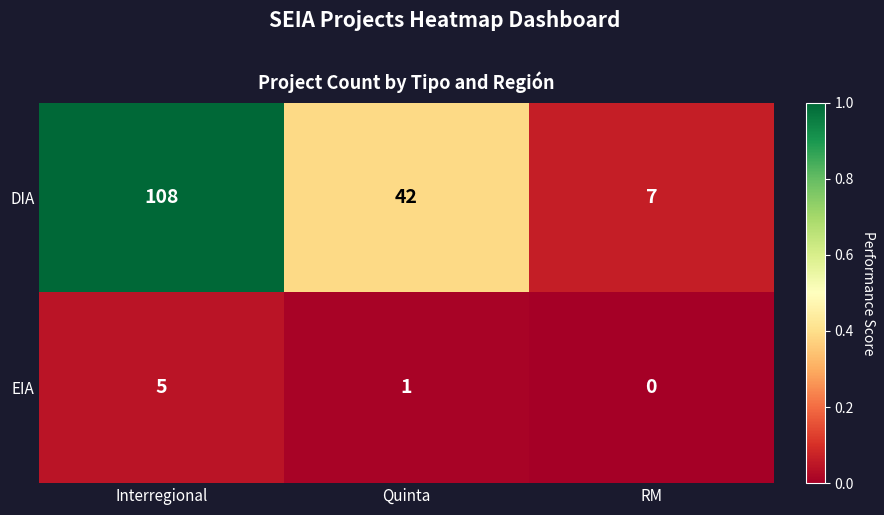

What is the maximum value shown in the chart?

108